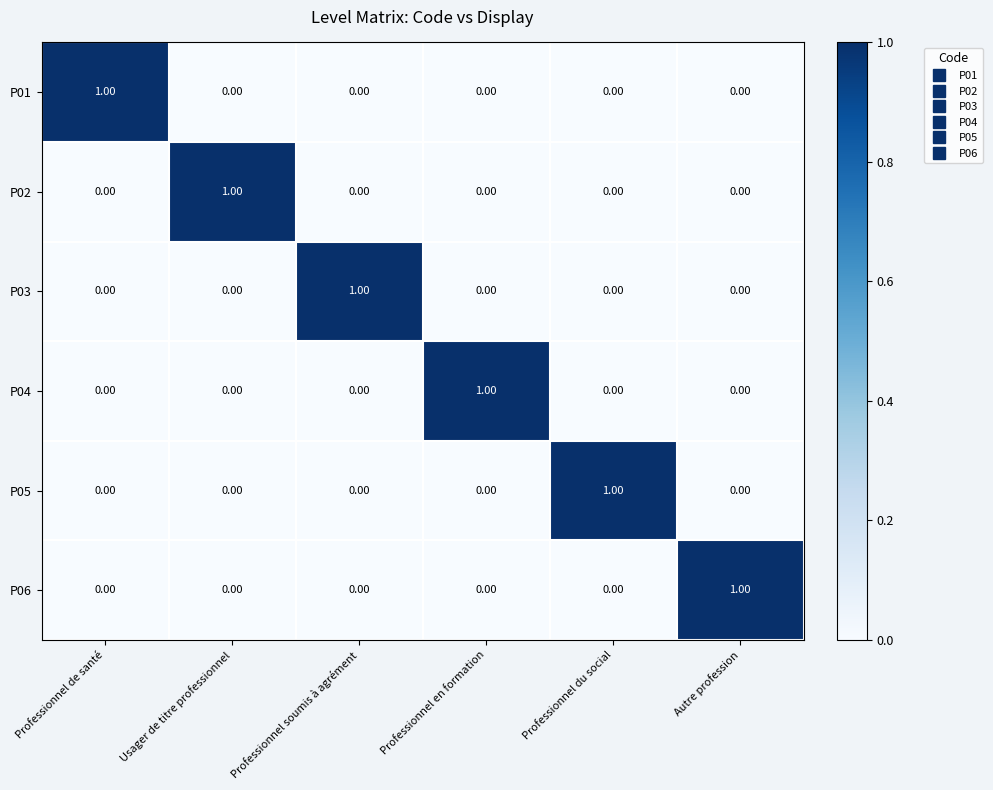

Is the value of P05 at Professionnel soumis à agrément greater than the value of P04 at Professionnel en formation?

No